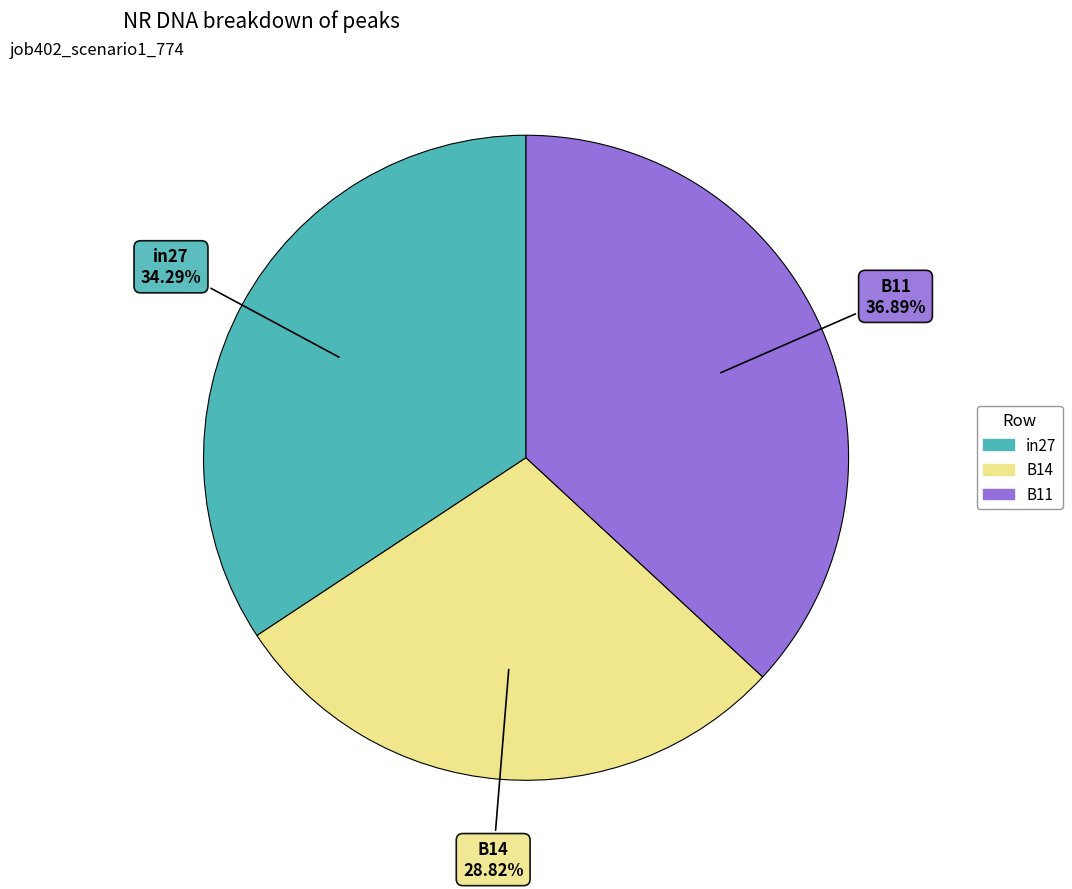

True or false: B11 accounts for 37% of the total.

True